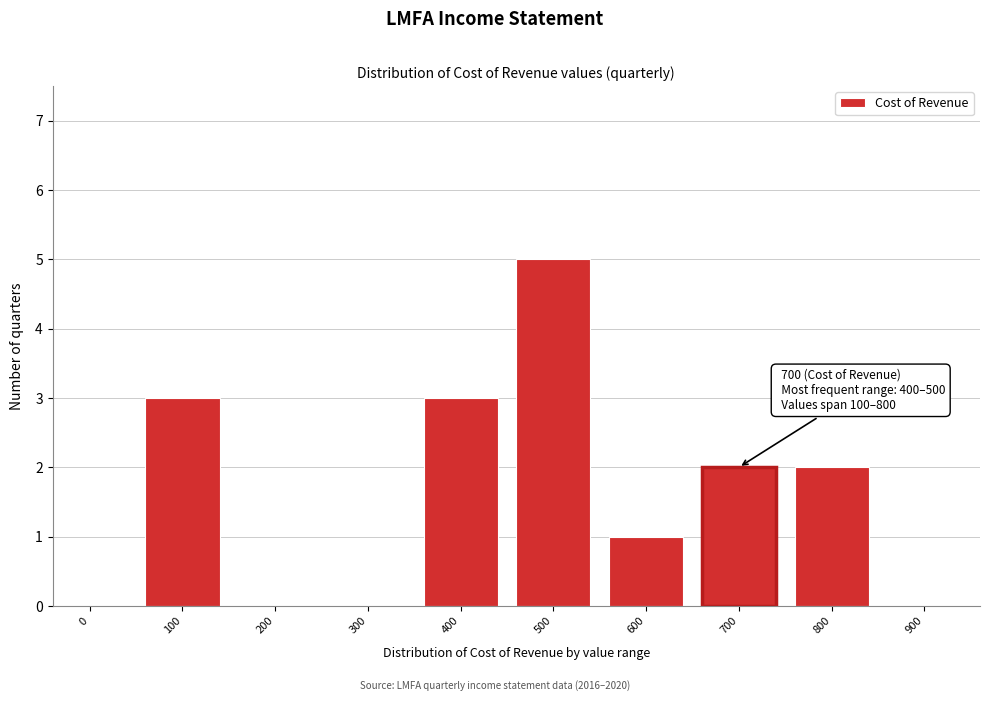

Reading left to right, transcribe all the data shown in this chart.

0=0	100=3	200=0	300=0	400=3	500=5	600=1	700=2	800=2	900=0